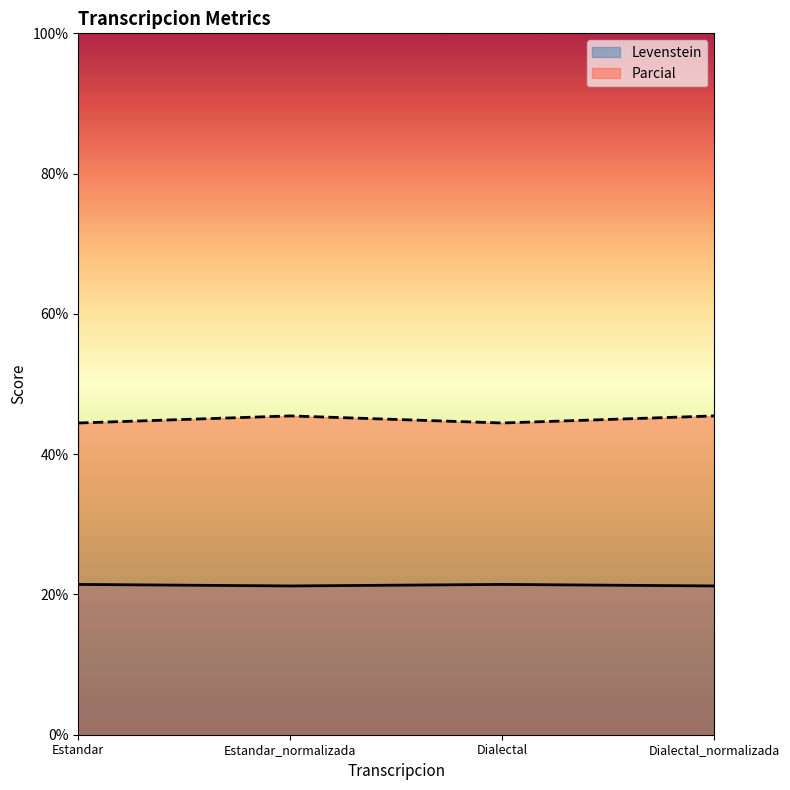

True or false: Levenstein has more than 1 interior local peaks.

False